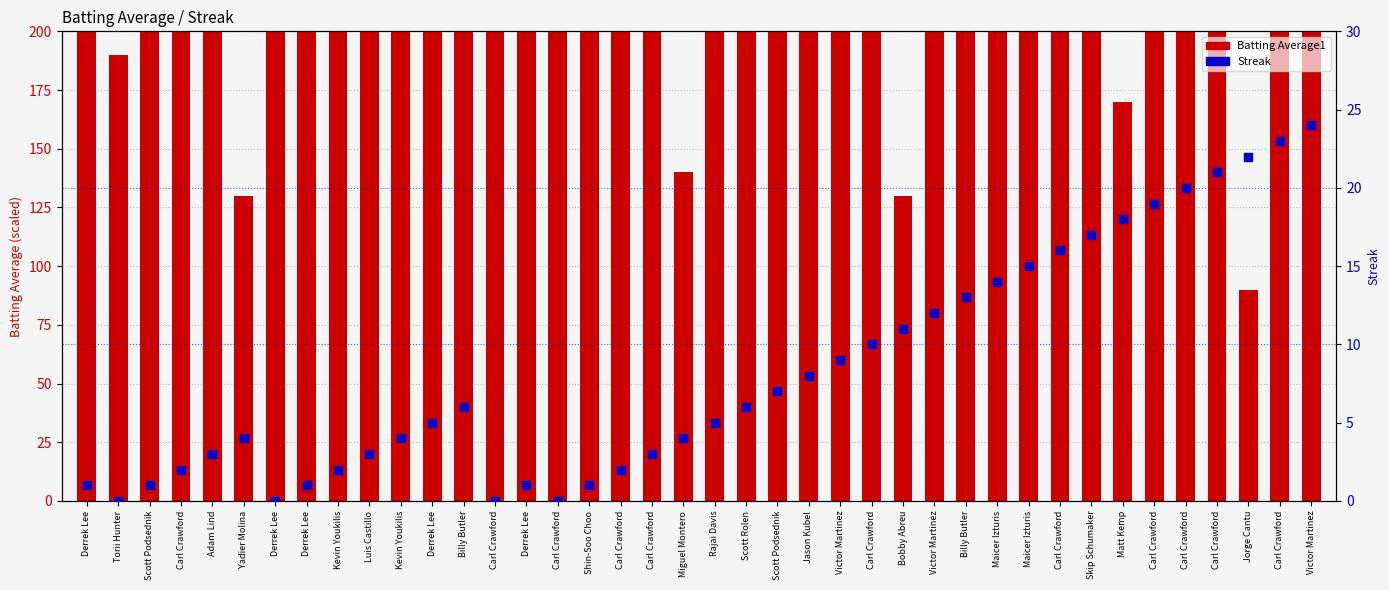

Which series contains the highest Y value?

Batting Average1